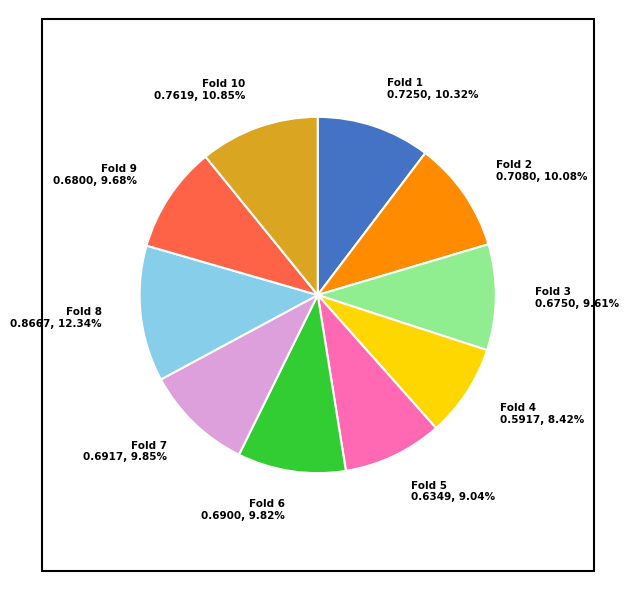

To the nearest percent, what is the average slice percentage?

10%